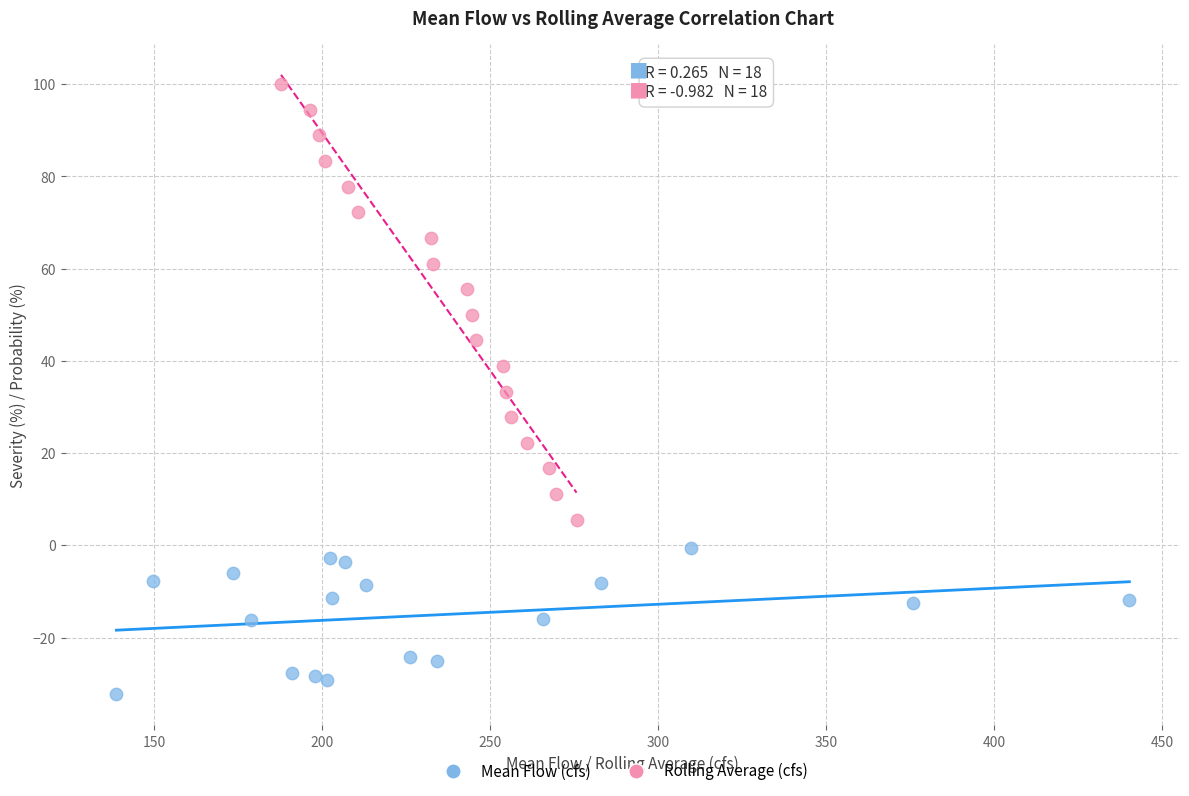

Which series contains the highest Y value?

Rolling Average (cfs)